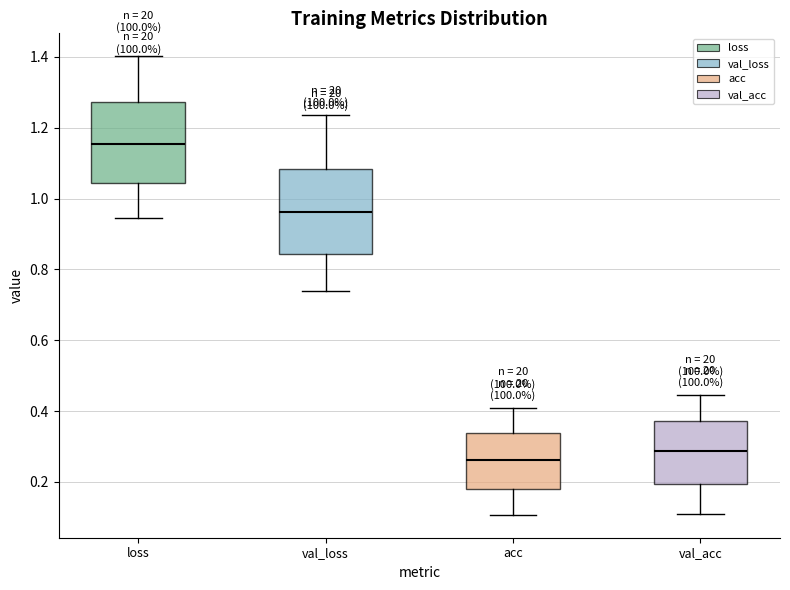

Reading left to right, transcribe this box plot: for each box, give where its median line is, the range the box spans, and where its two whiskers end, as read against the y-axis. The values are not printed on the chart, so give them approximately, as read against the axis.

loss: median 1.16, box 1.04 to 1.28, whiskers 0.94 to 1.40
val_loss: median 0.96, box 0.84 to 1.08, whiskers 0.74 to 1.24
acc: median 0.26, box 0.18 to 0.34, whiskers 0.10 to 0.40
val_acc: median 0.28, box 0.20 to 0.38, whiskers 0.10 to 0.44